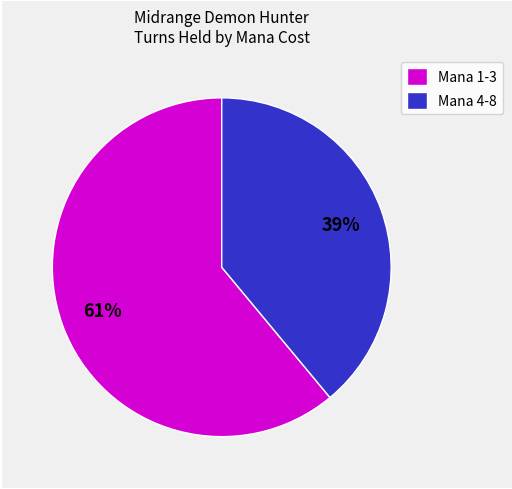

What is the smallest slice in the pie chart?

Mana 4-8